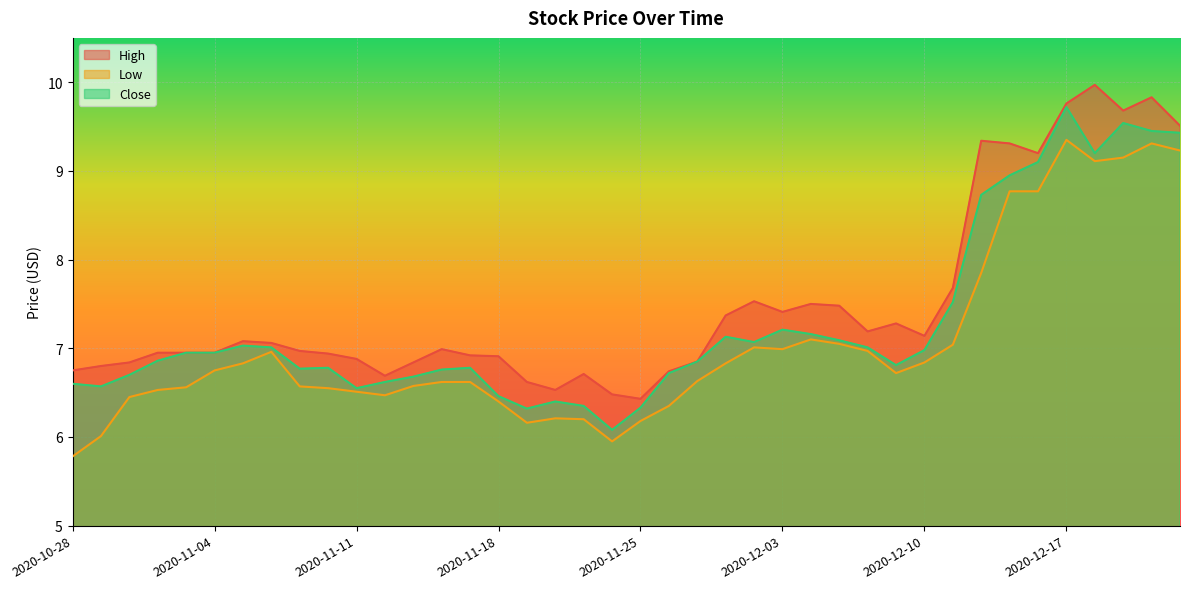

What is the lowest value of the Close series?

6.1